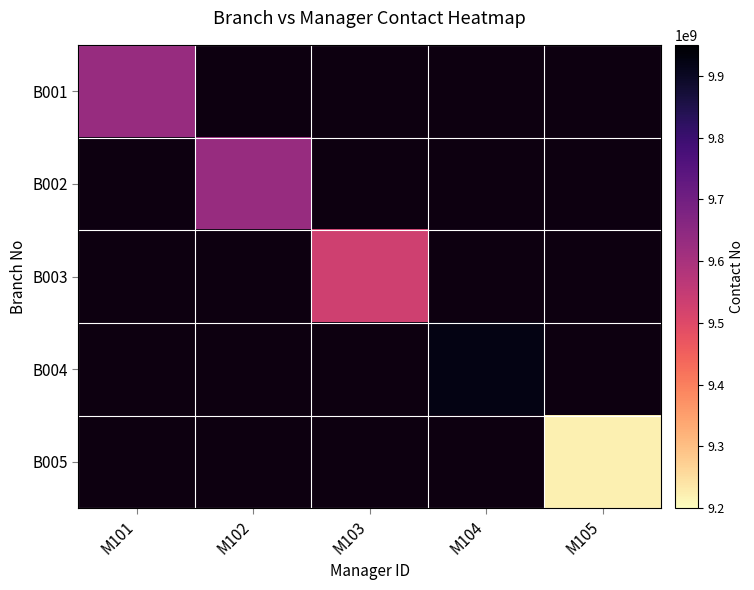

Which label corresponds to the smallest value in the chart?

M105